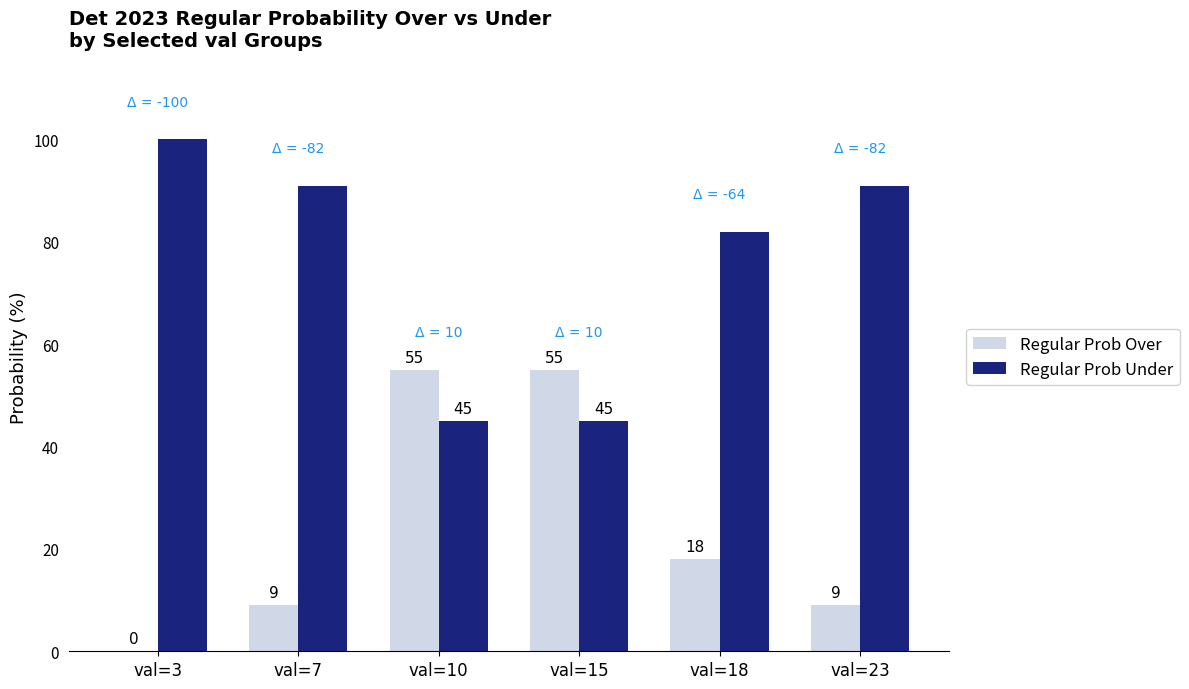

What is the spread (max minus min) of values at val=7?

82